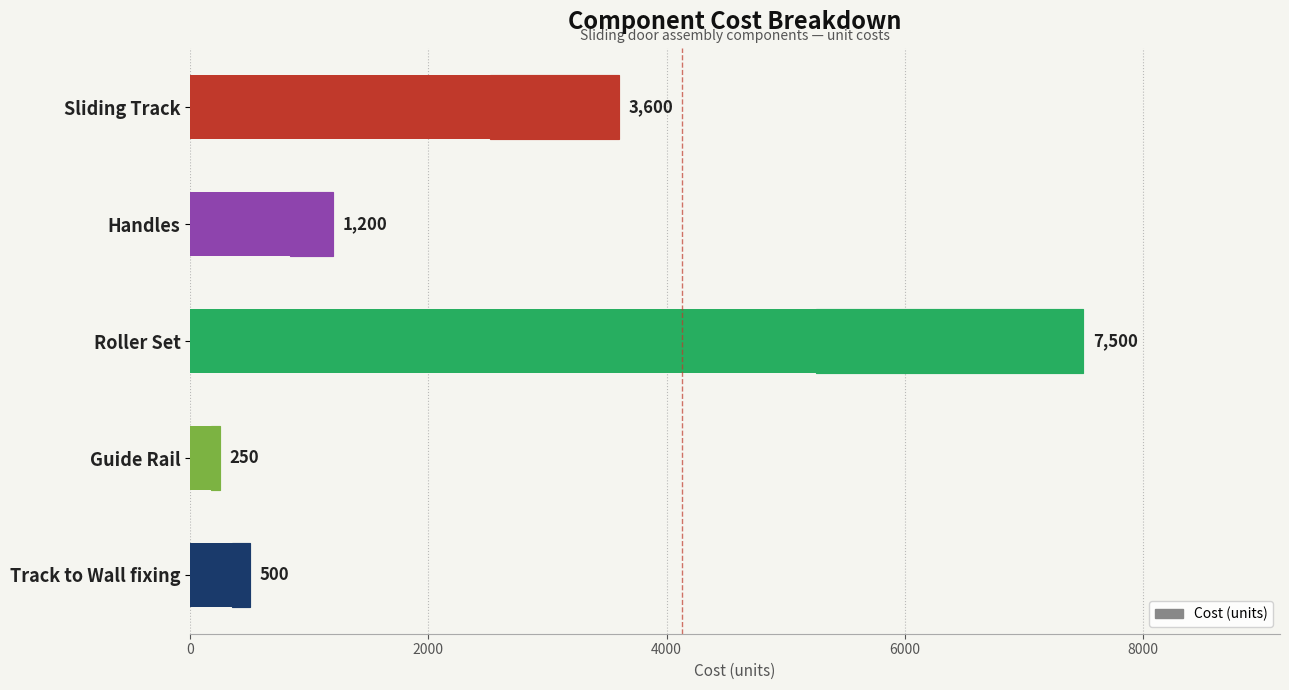

What is the greatest value displayed?

7500